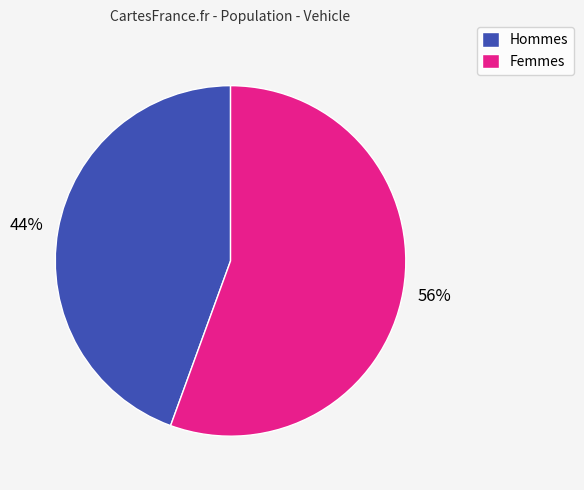

What percentage is the Hommes slice, to the nearest percent?

44%